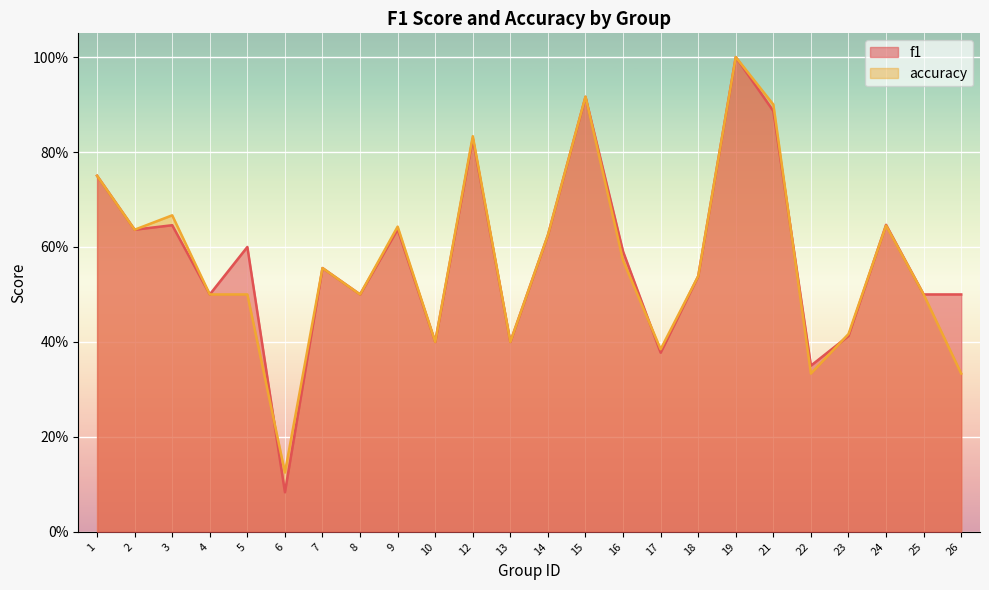

Is it true that accuracy equals 0.2 at 8?

False